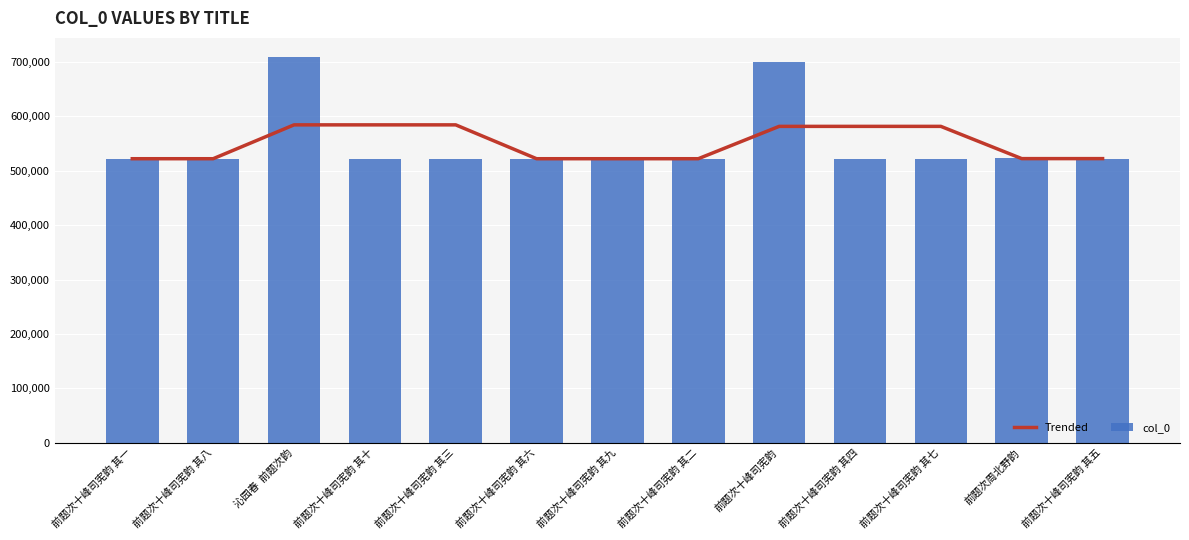

At which category is the sum across all series the highest?

沁园春  前题次韵